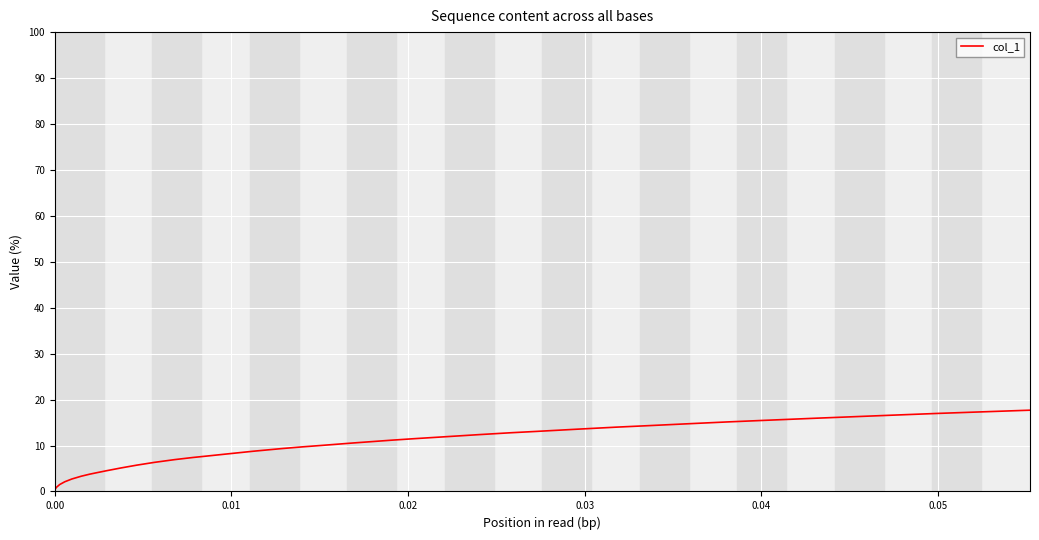

What is the difference between the maximum and minimum values?

17.5